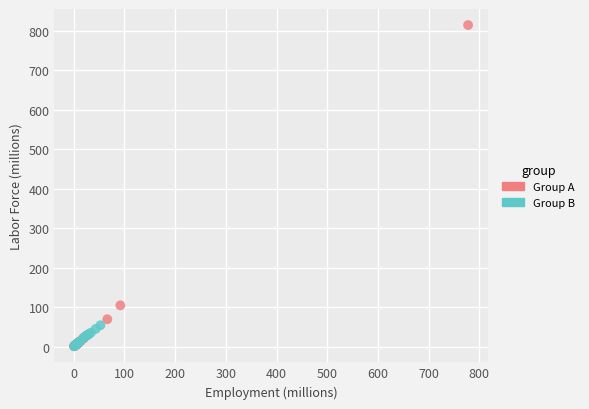

Which series contains the highest Y value?

Group A